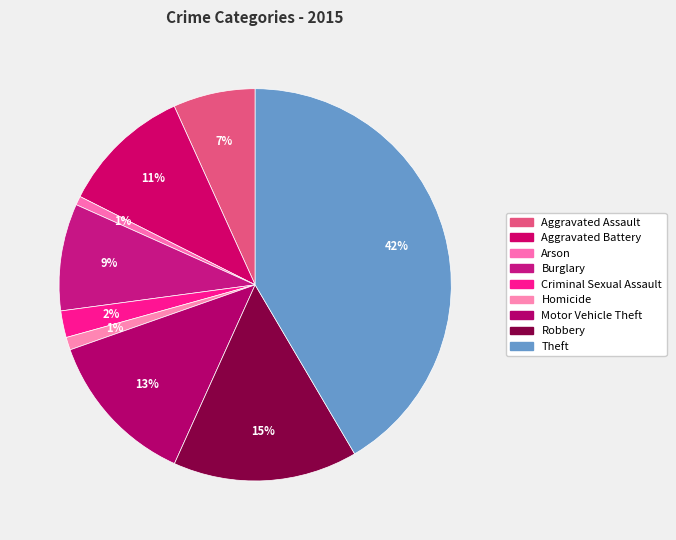

Which category has the biggest portion of the pie?

Theft